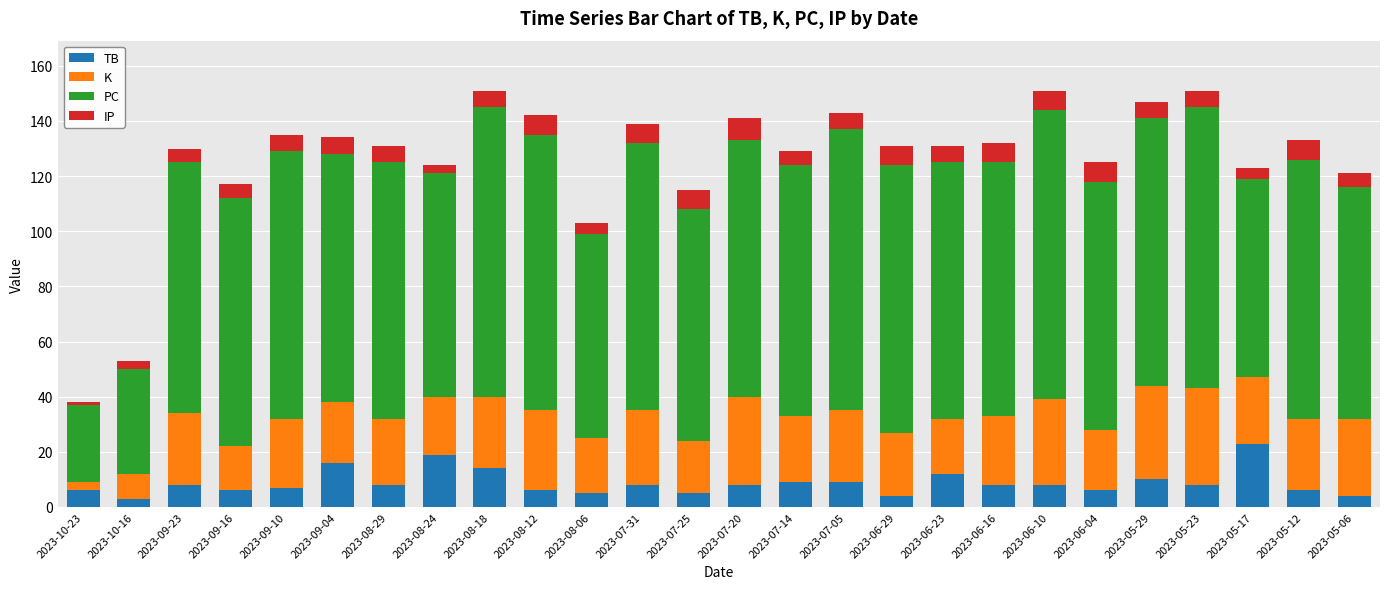

What is the average value of the TB series?

9